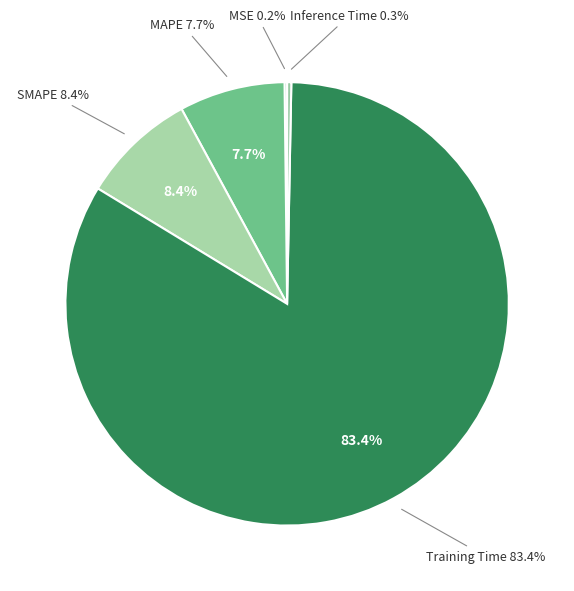

What is the largest slice in the pie chart?

Training Time